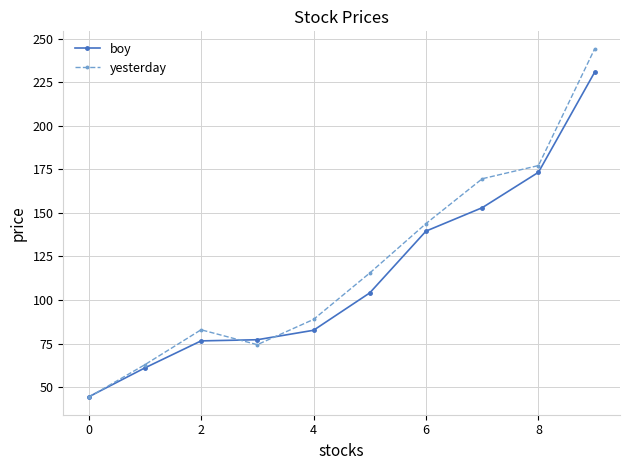

List the series in order of their peak value, highest first.

yesterday, boy